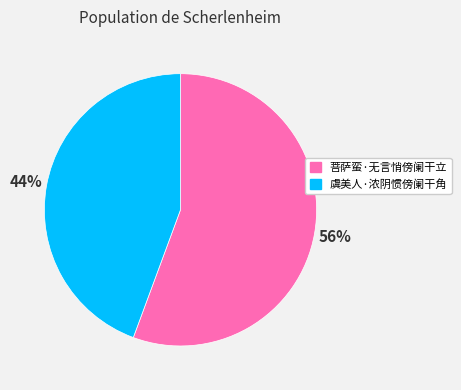

Which has a higher value, 菩萨蛮·无言悄傍阑干立 or 虞美人·浓阴惯傍阑干角?

菩萨蛮·无言悄傍阑干立